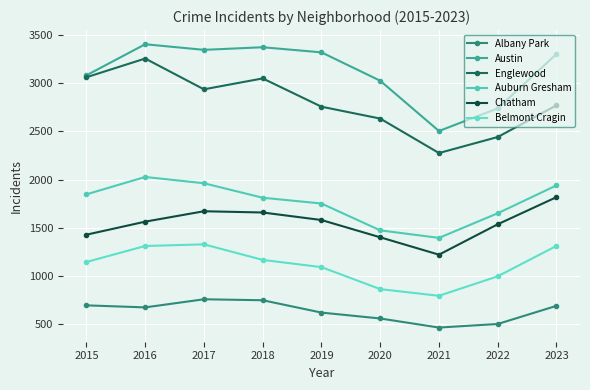

Is it true that Chatham equals 1900 at 2021?

False